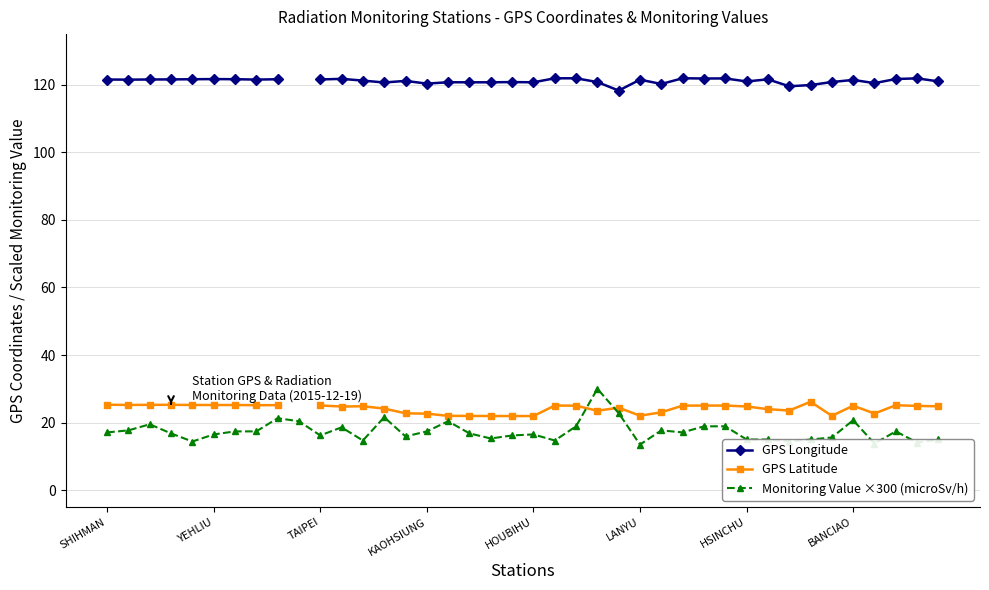

What are all the series names shown in the legend?

GPS Longitude, GPS Latitude, Monitoring Value ×300 (microSv/h)